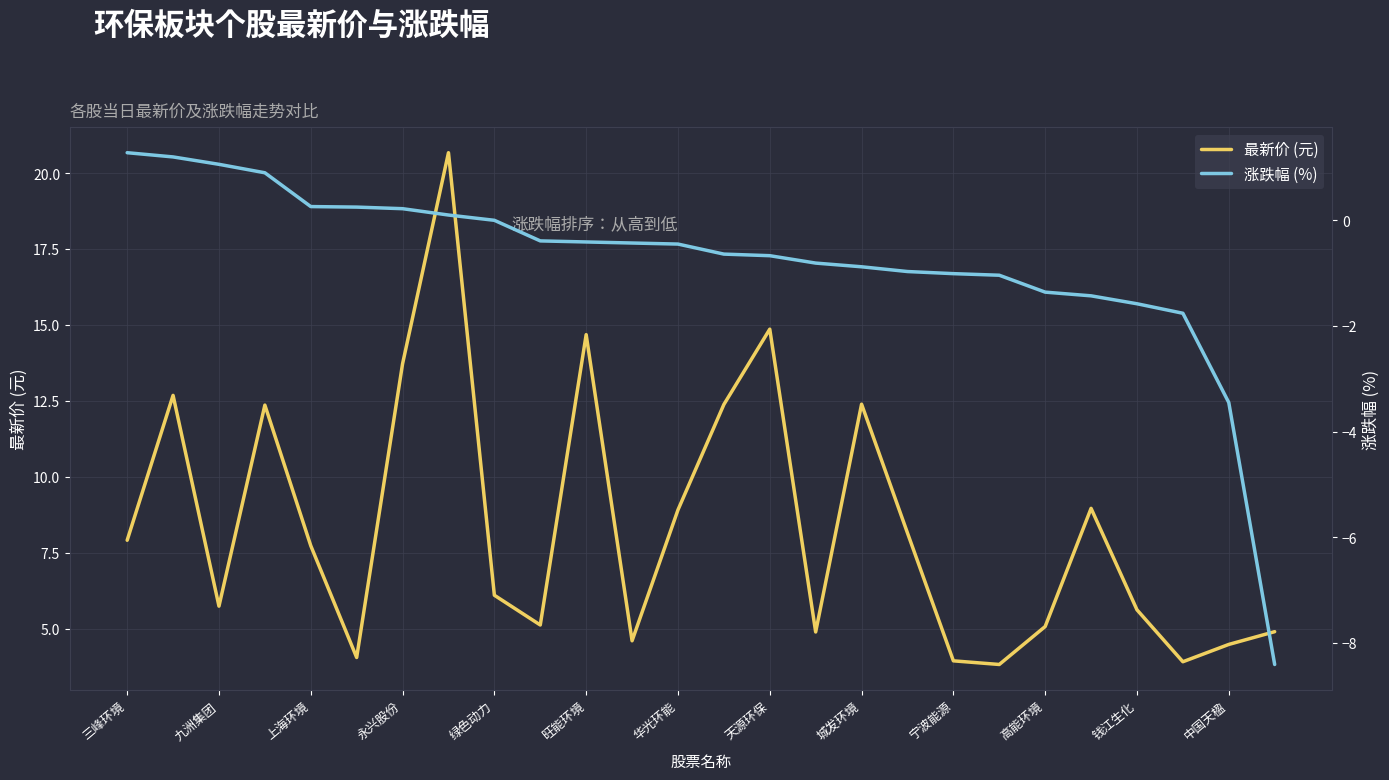

Reading left to right, what are all the values shown in this chart?

最新价 (元): 7.9	12.7	5.7	12.4	7.7	4.0	13.7	20.7	6.1	5.1	14.7	4.6	8.9	12.4	14.9	4.9	12.4	8.2	3.9	3.8	5.1	9.0	5.6	3.9	4.5	4.9
涨跌幅 (%): 1.3	1.2	1.1	0.9	0.3	0.2	0.2	0.1	0.0	-0.4	-0.4	-0.4	-0.5	-0.6	-0.7	-0.8	-0.9	-1.0	-1.0	-1.0	-1.4	-1.4	-1.6	-1.8	-3.5	-8.4